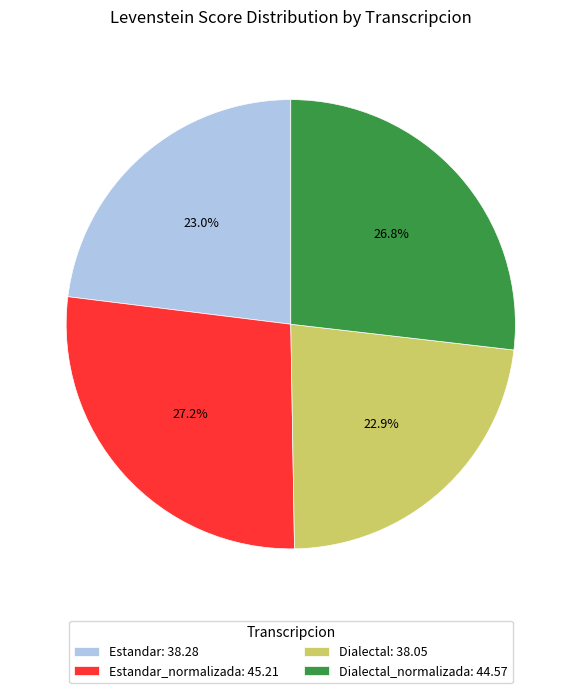

Does any single category account for the majority?

No